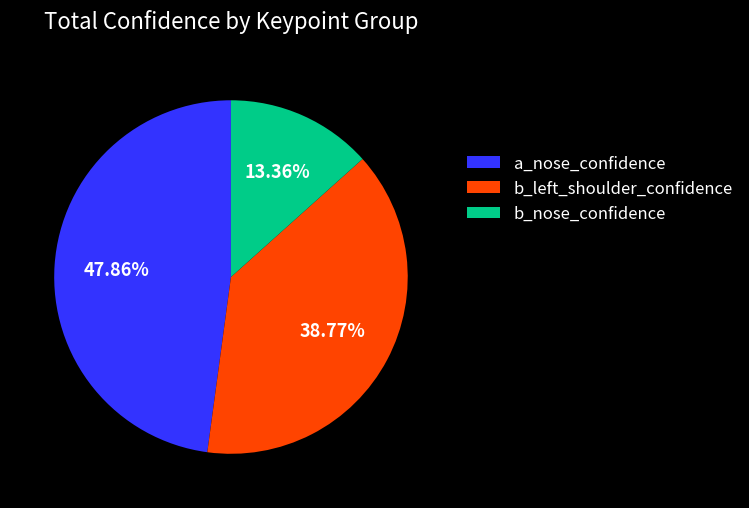

Rank the categories by value from lowest to highest.

b_nose_confidence, b_left_shoulder_confidence, a_nose_confidence